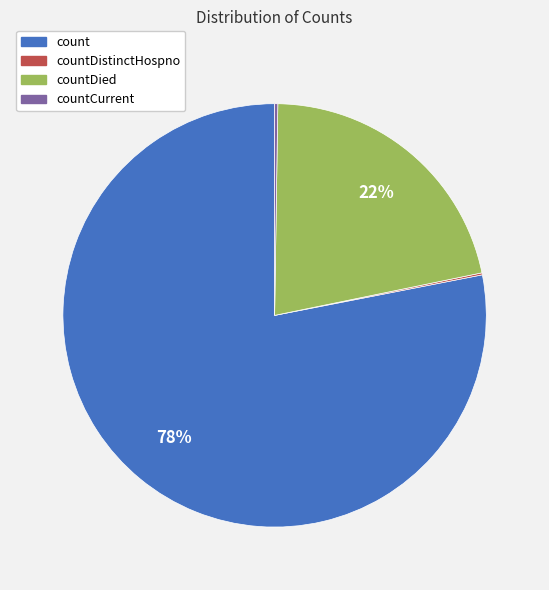

What is the largest slice in the pie chart?

count